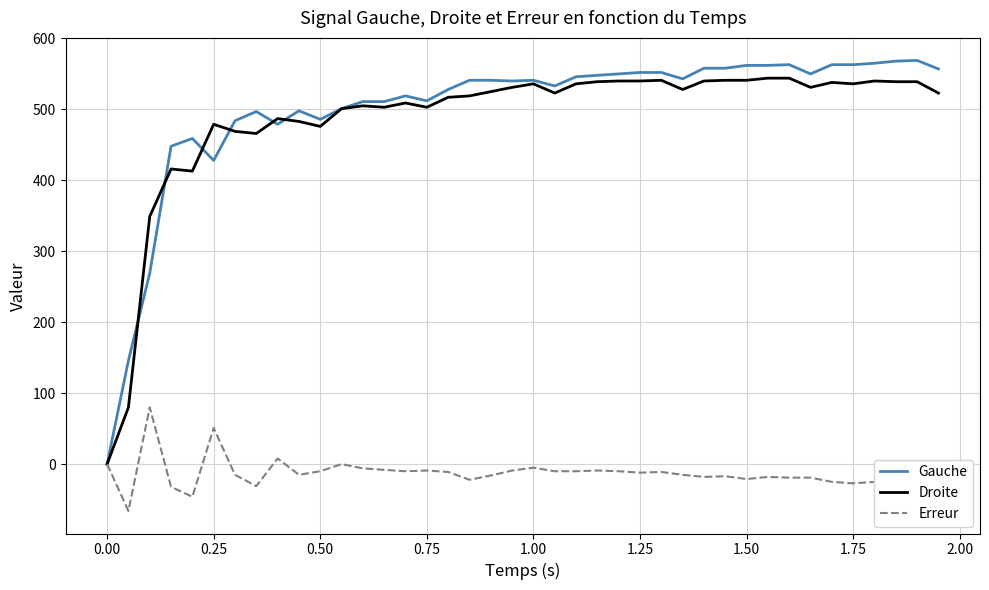

Which series has the largest range (max minus min)?

Gauche